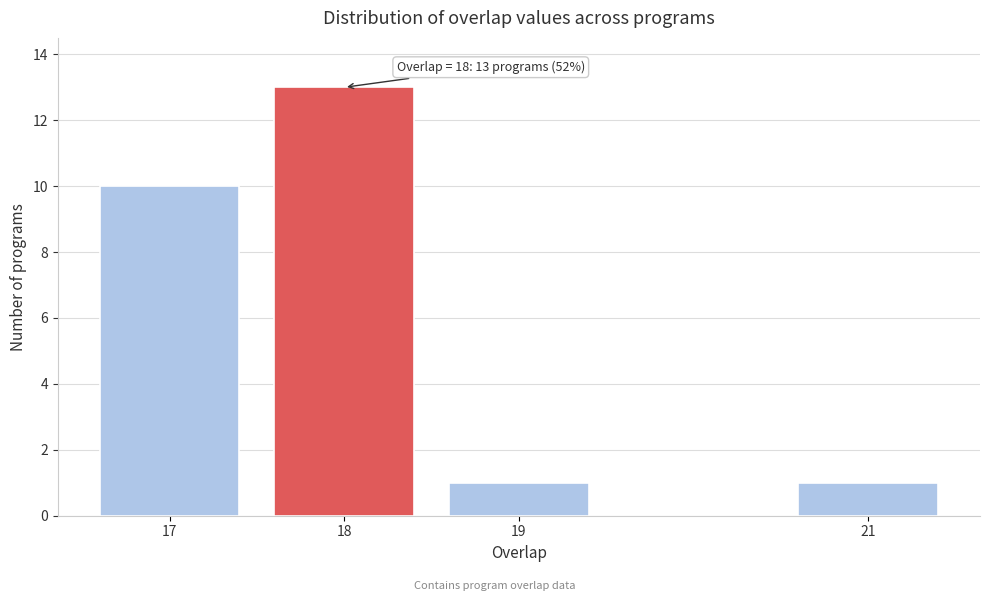

Reading right to left, extract all data points from this chart.

21=1	19=1	18=13	17=10